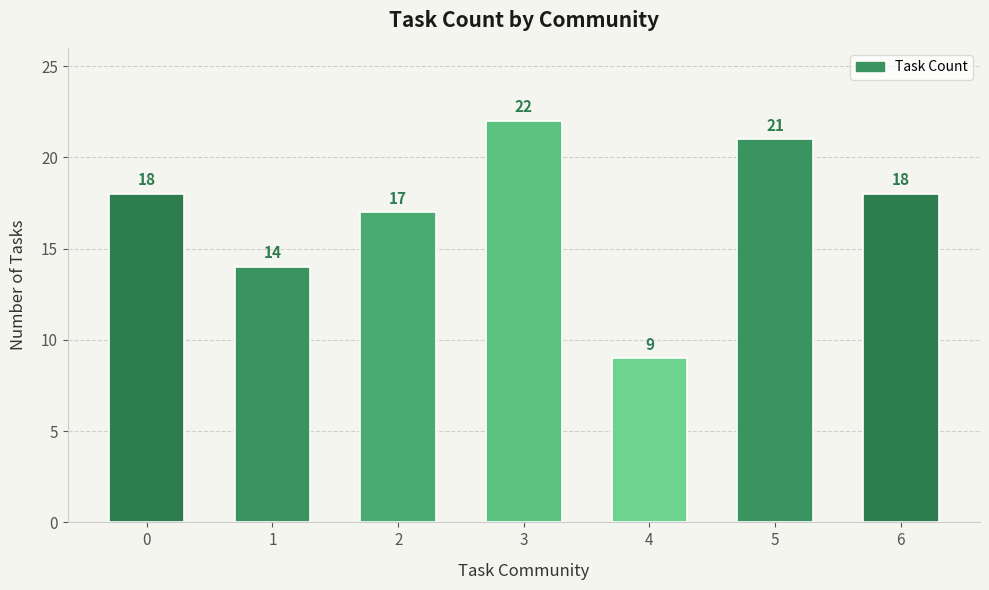

What is the sum of all values?

119